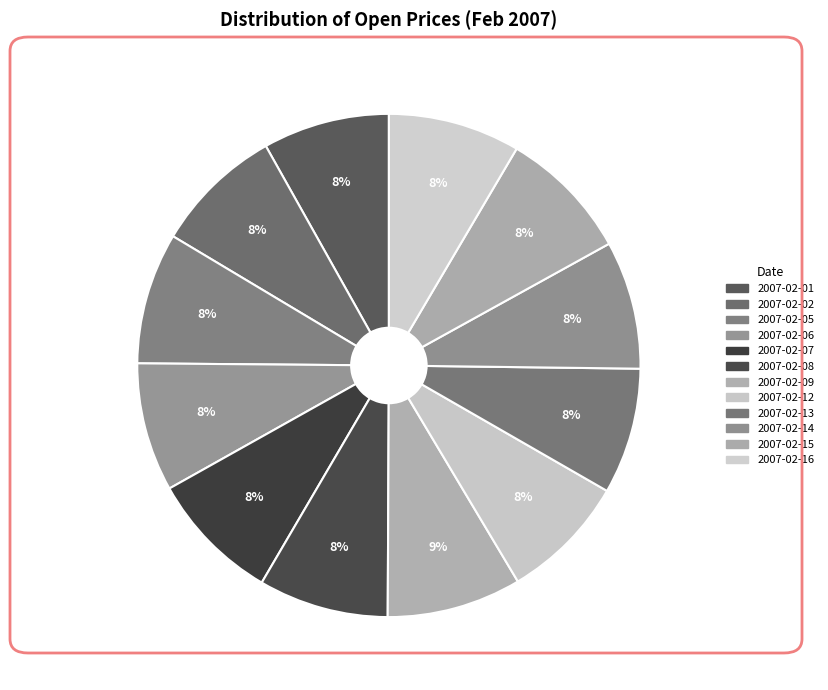

True or false: 2007-02-07 accounts for 8% of the total.

True